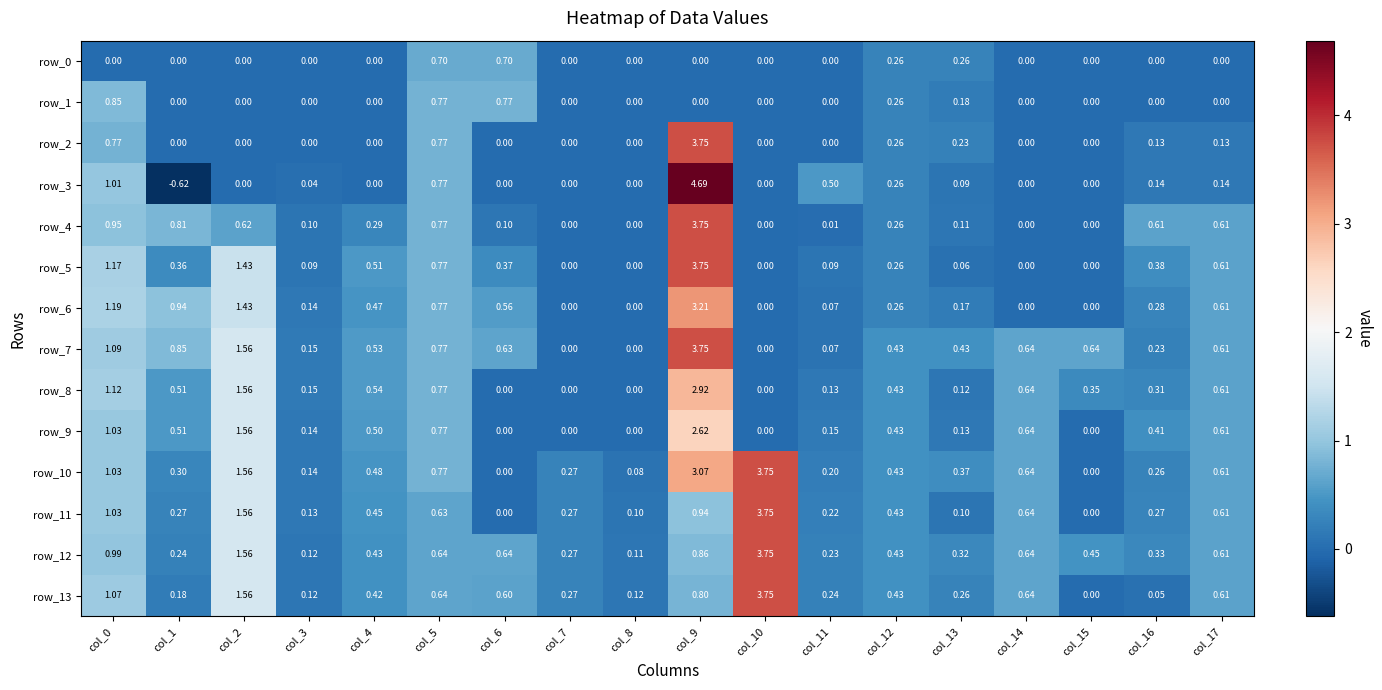

The value of row_11 at col_7 is 0.3. True or false?

True